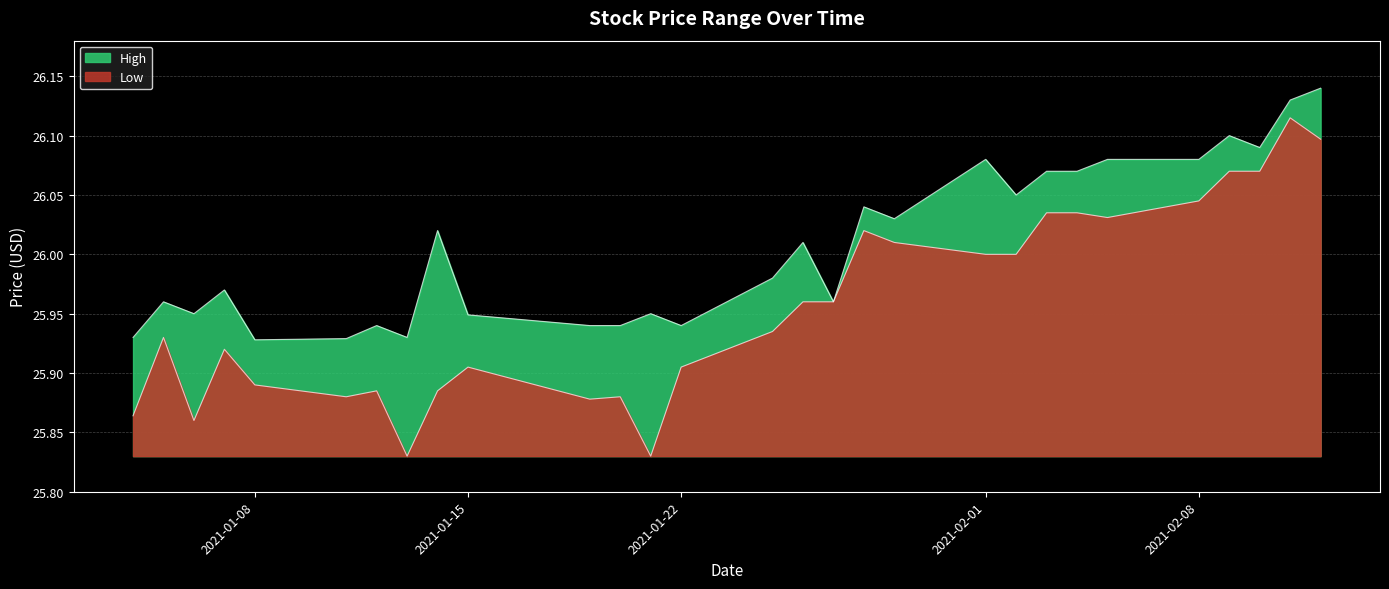

The Low series shows 26.0 at 2021-02-03. True or false?

True